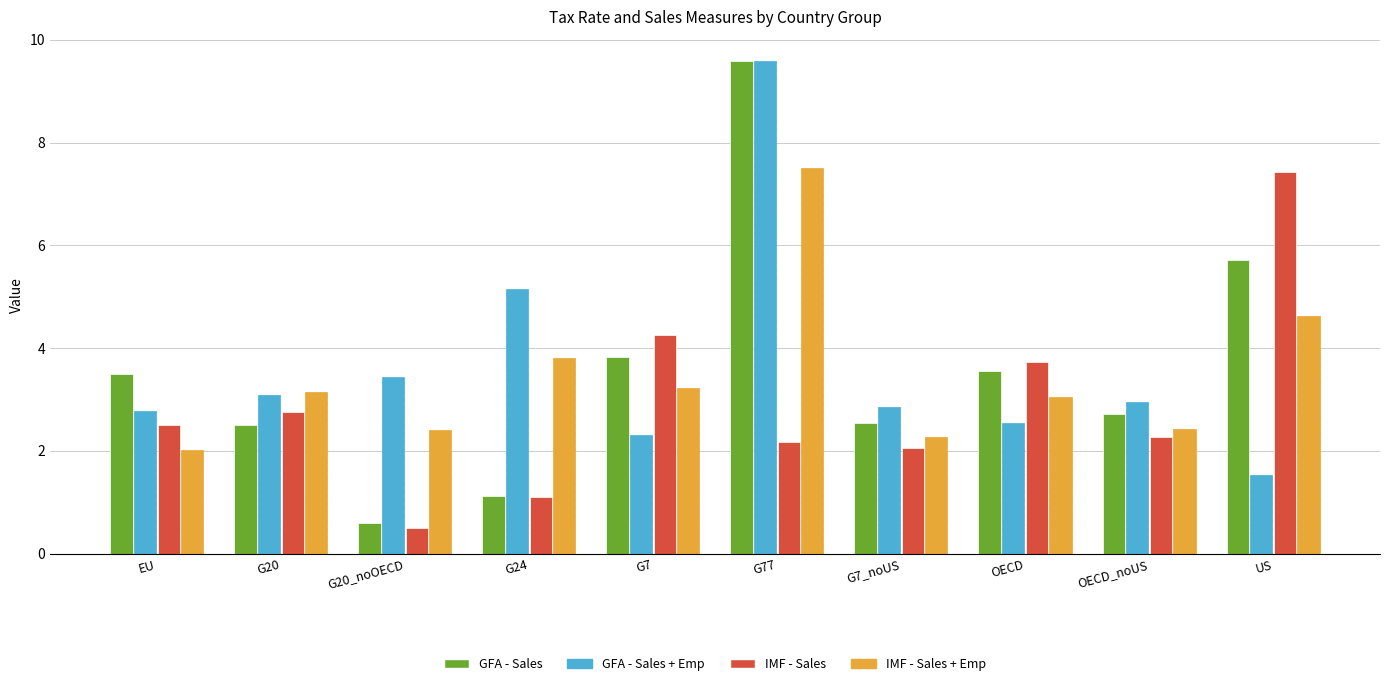

At which category is the sum across all series the highest?

G77